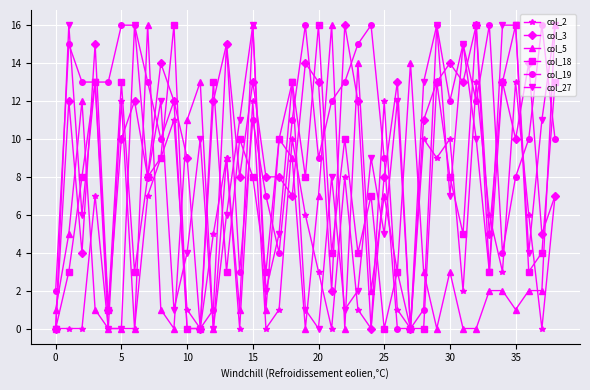

True or false: col_5 and col_19 intersect in this chart.

True